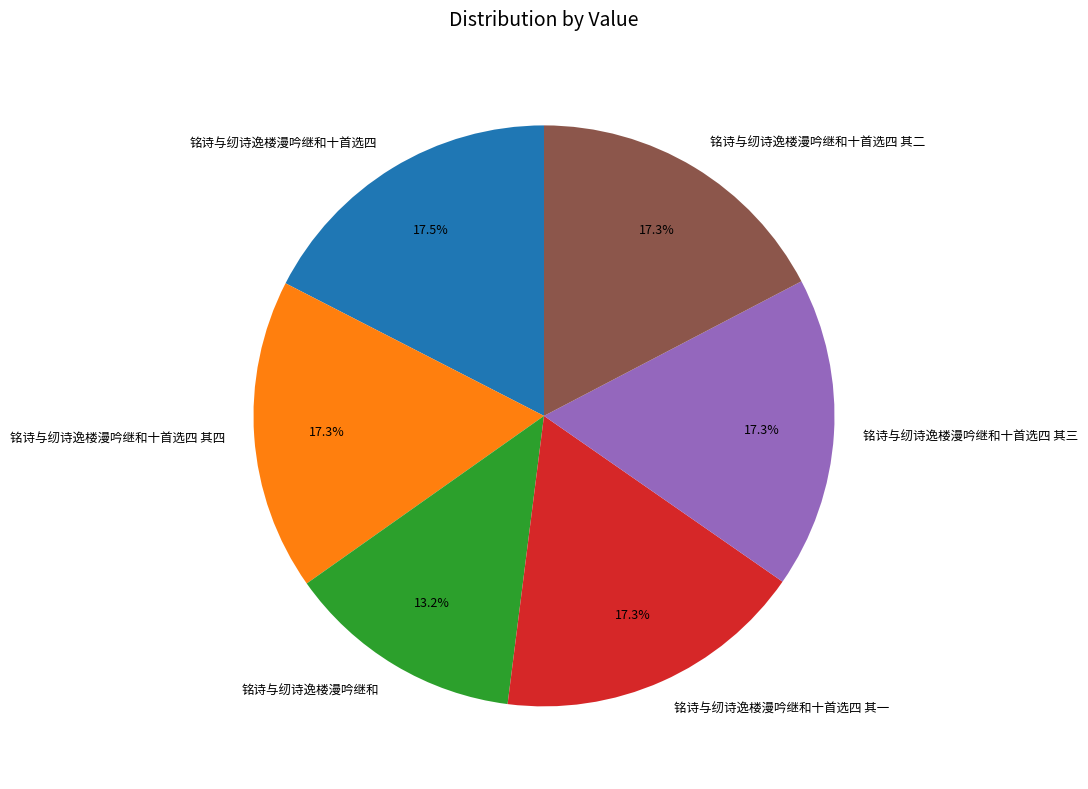

Which category has the smallest portion of the pie?

铭诗与纫诗逸楼漫吟继和